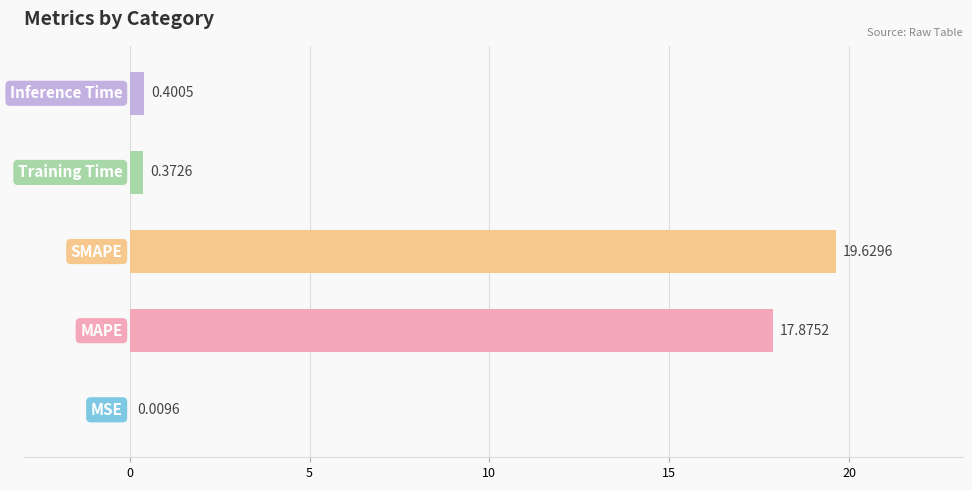

What is the sum of all values?

38.3